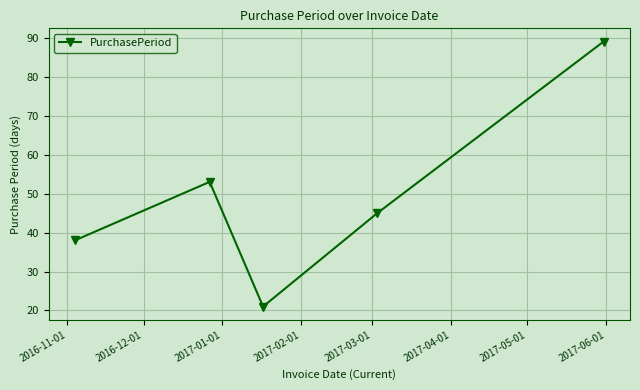

What is the value of the 3rd point from the left?

21